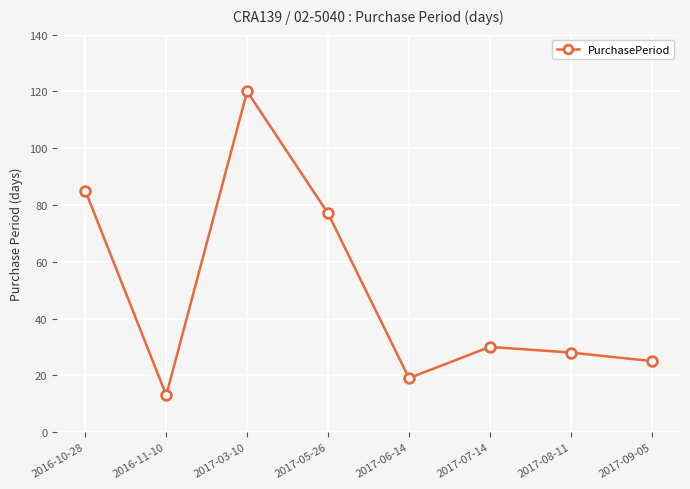

Read the value at 2017-09-05.

25